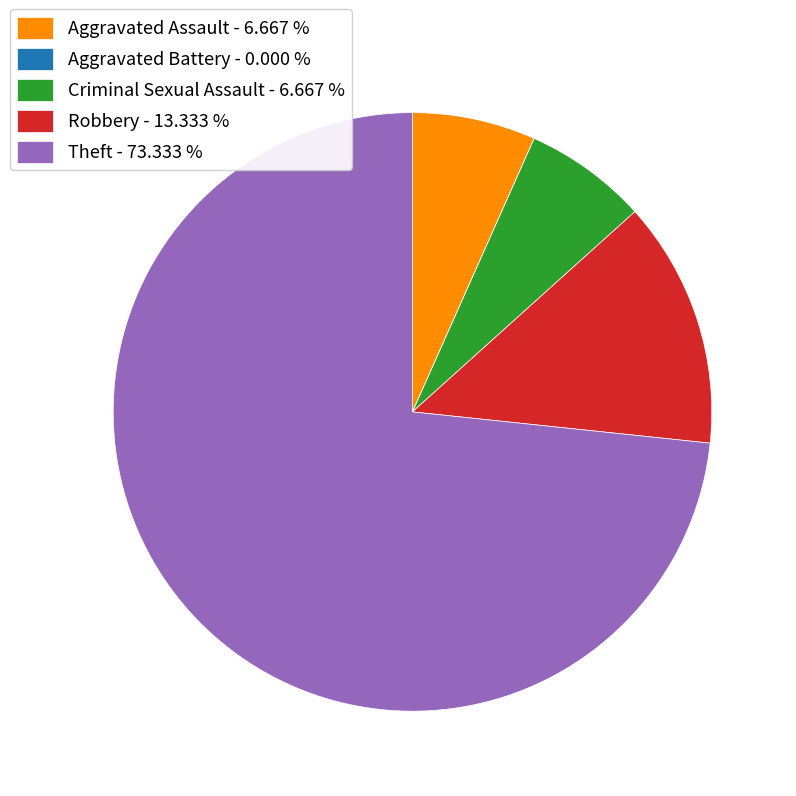

Combined, do Aggravated Assault - 6.667 % and Theft - 73.333 % account for over 50%?

Yes